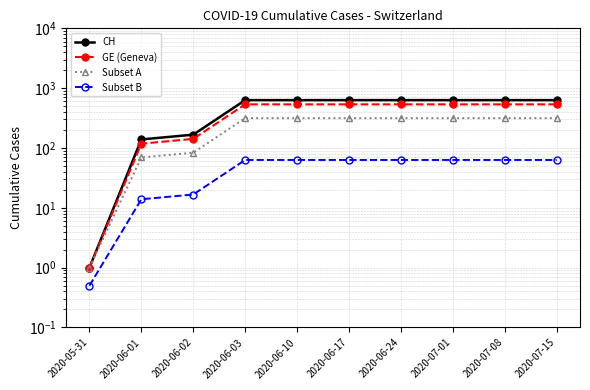

How many data points in Subset A are less than 315?

3